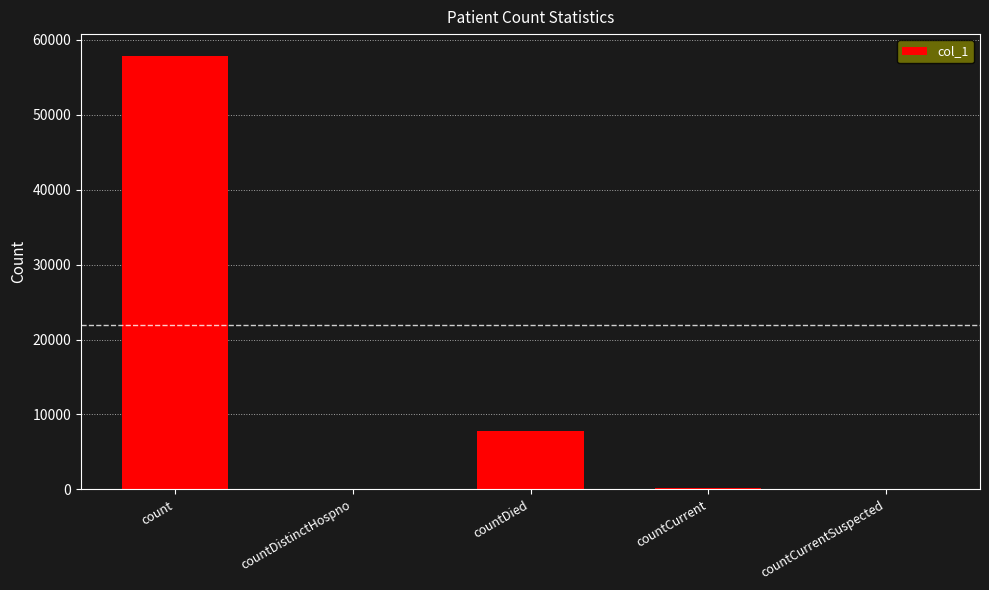

What is the sum of the values at countDied and count?

65683